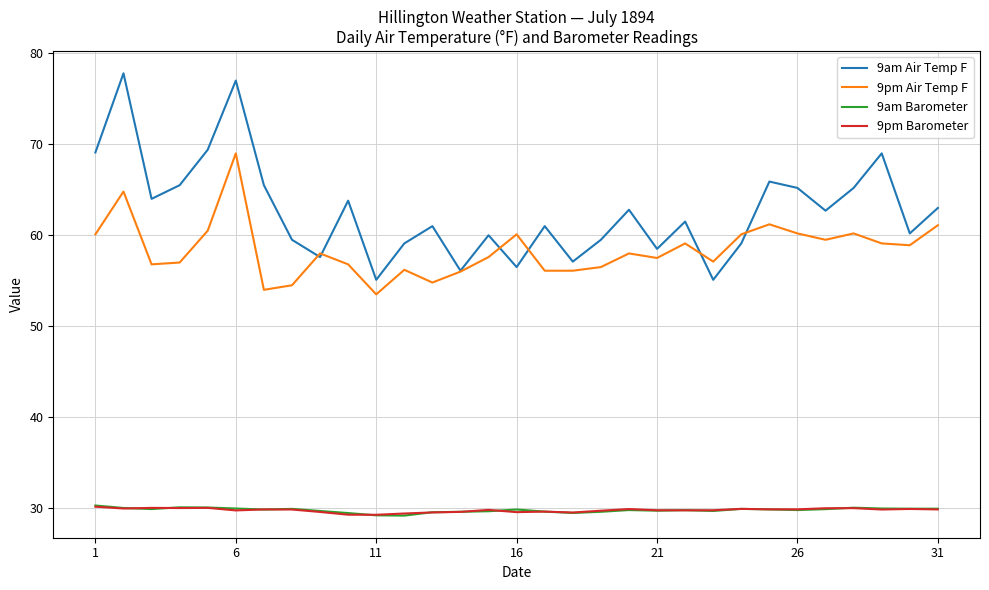

What is the lowest value of the 9pm Barometer series?

29.3